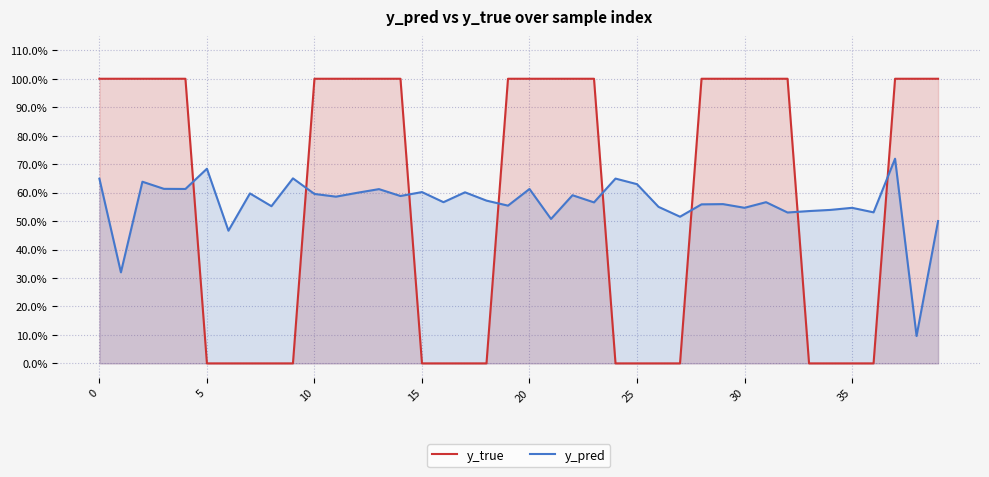

What is the average value of the y_true series?

0.6